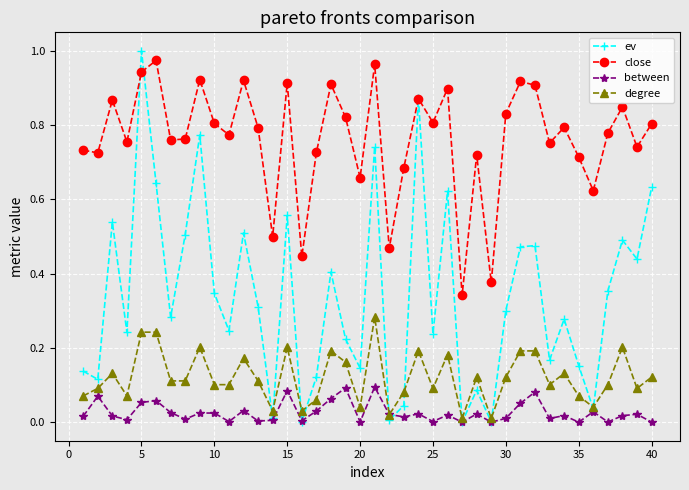

Which series has the widest spread of values?

ev